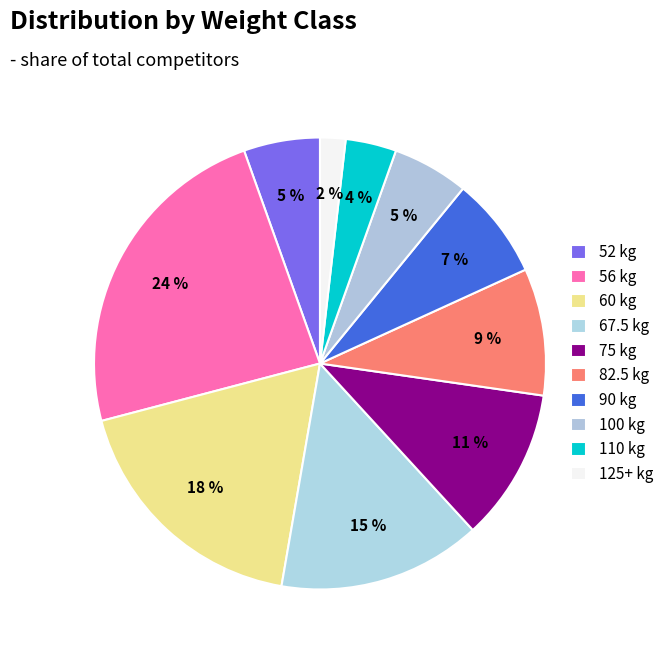

How many slices are in this pie chart?

10